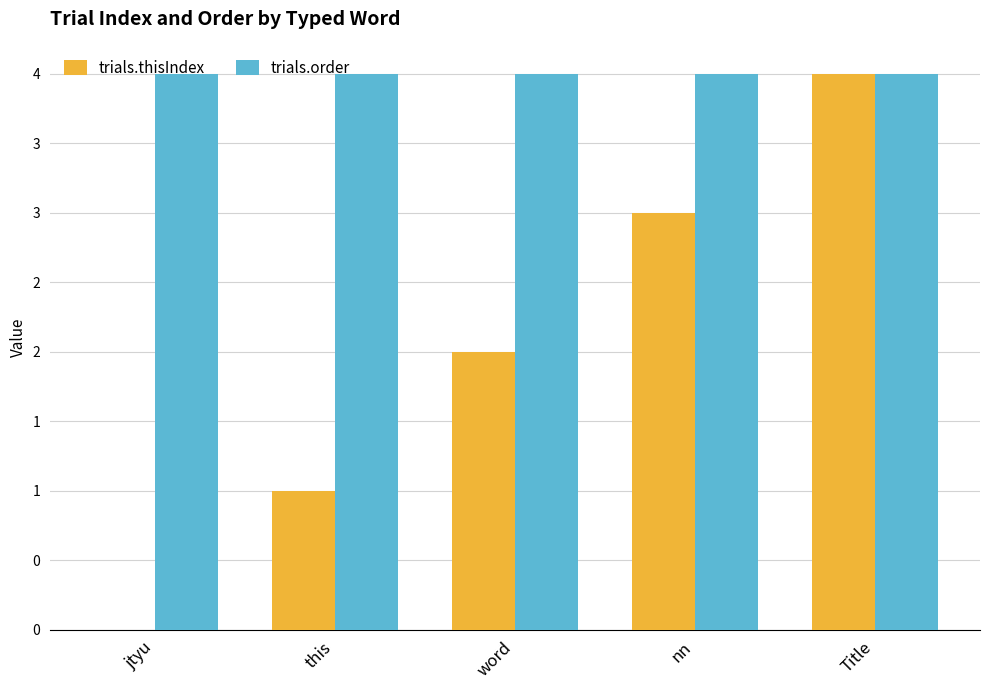

Is the value of trials.thisIndex at nn greater than the value of trials.order at nn?

No